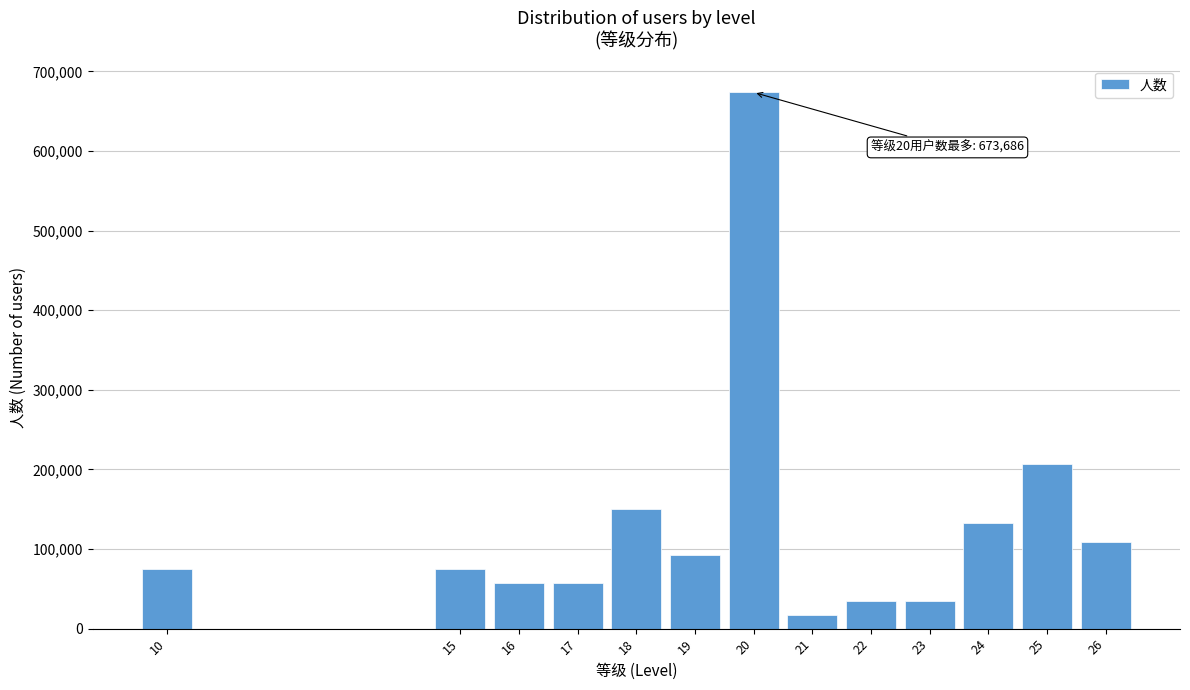

Reading left to right, transcribe all the data shown in this chart.

10=74854	15=74854	16=57580	17=57580	18=149708	19=92128	20=673686	21=17274	22=34548	23=34548	24=132434	25=207288	26=109402